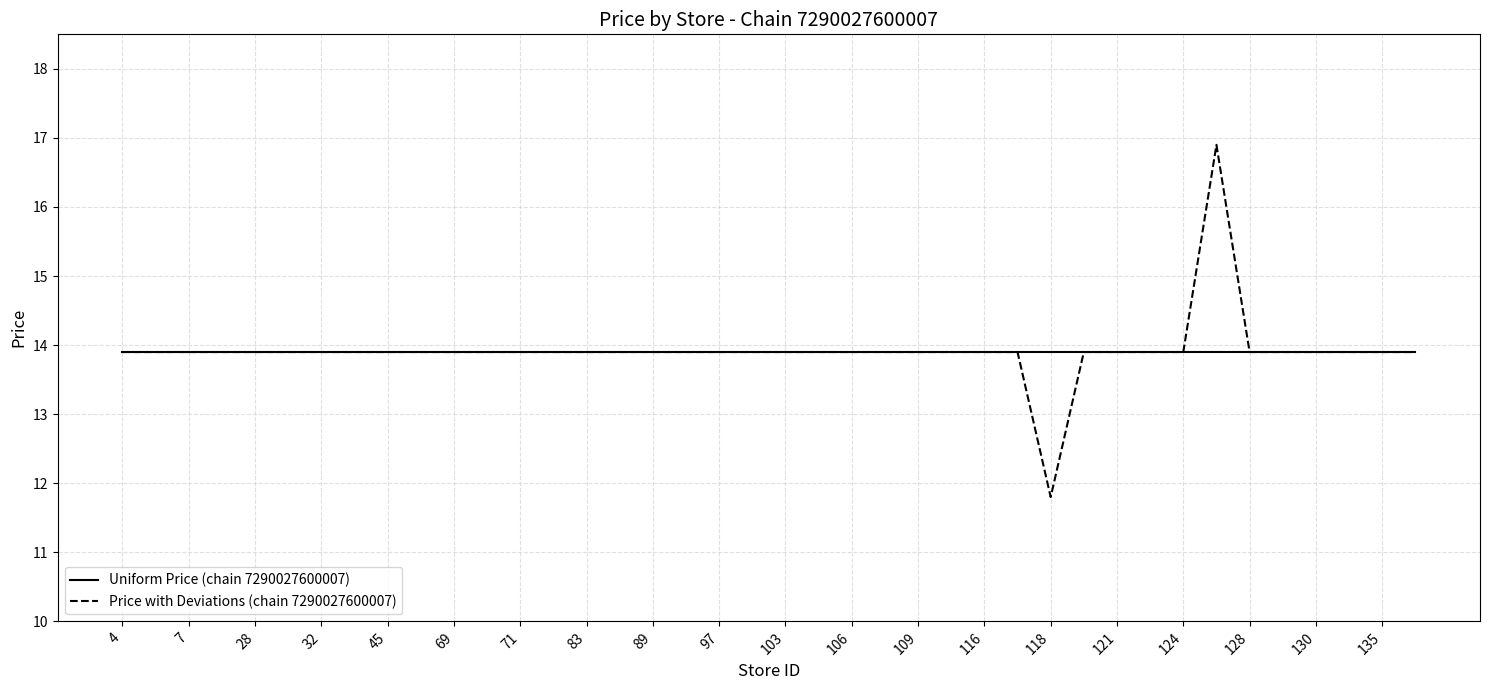

Reading left to right, list all the values displayed in this chart.

Uniform Price (chain 7290027600007): 13.9	13.9	13.9	13.9	13.9	13.9	13.9	13.9	13.9	13.9	13.9	13.9	13.9	13.9	13.9	13.9	13.9	13.9	13.9	13.9	13.9	13.9	13.9	13.9	13.9	13.9	13.9	13.9	13.9	13.9	13.9	13.9	13.9	13.9	13.9	13.9	13.9	13.9	13.9	13.9
Price with Deviations (chain 7290027600007): 13.9	13.9	13.9	13.9	13.9	13.9	13.9	13.9	13.9	13.9	13.9	13.9	13.9	13.9	13.9	13.9	13.9	13.9	13.9	13.9	13.9	13.9	13.9	13.9	13.9	13.9	13.9	13.9	11.8	13.9	13.9	13.9	13.9	16.9	13.9	13.9	13.9	13.9	13.9	13.9